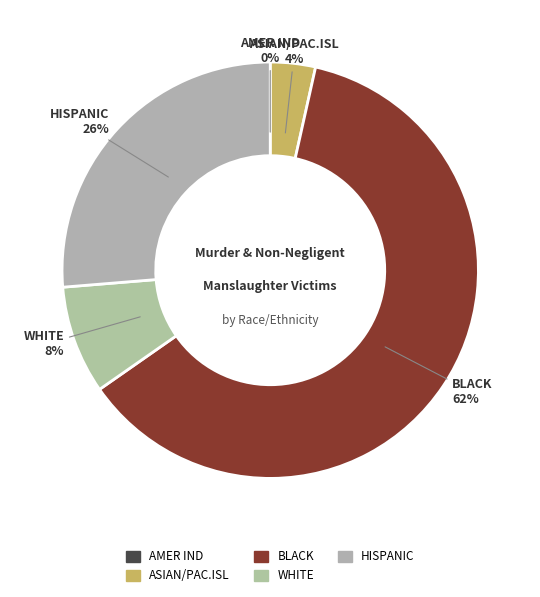

Does BLACK represent more than half of the total?

Yes